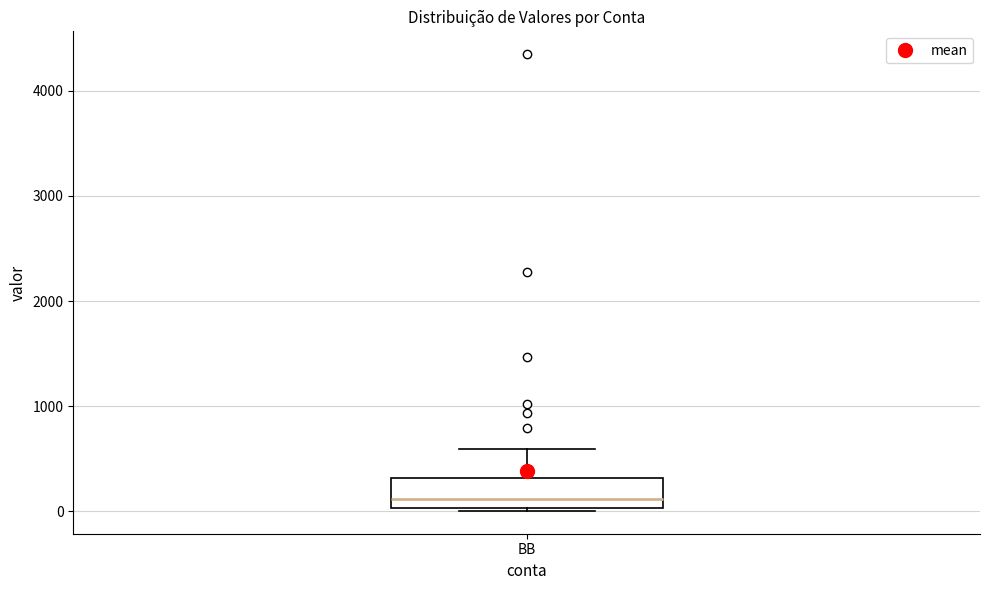

Where is the lower edge of the box for BB on the y-axis? The values are not printed on the chart, so give them approximately, as read against the axis.

0